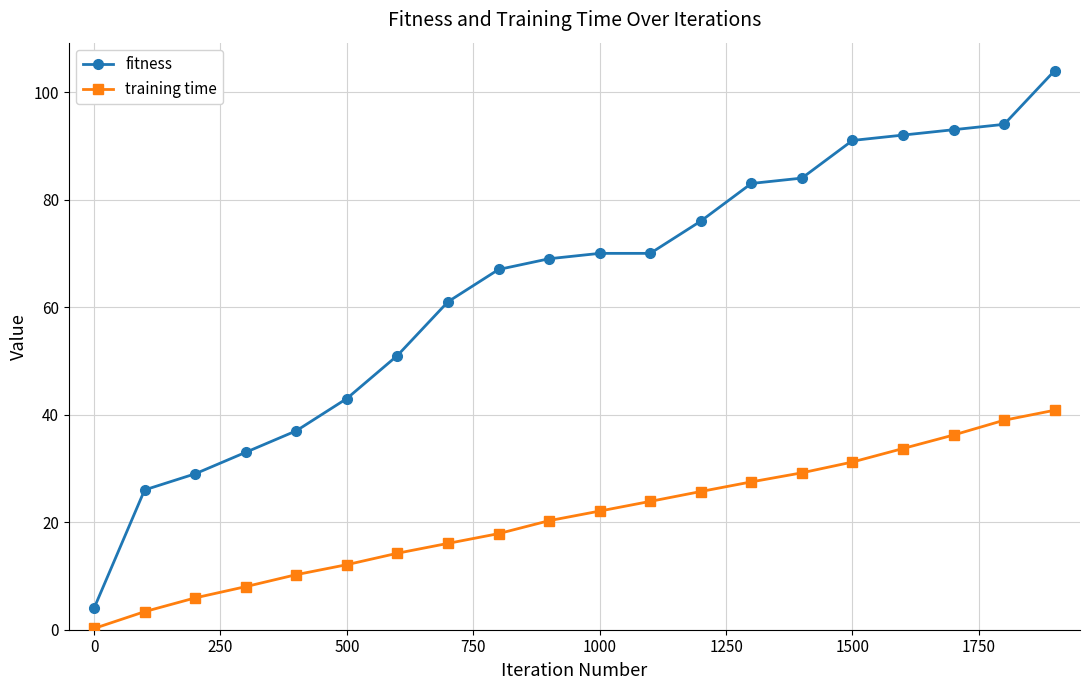

Which series has the widest spread of values?

fitness